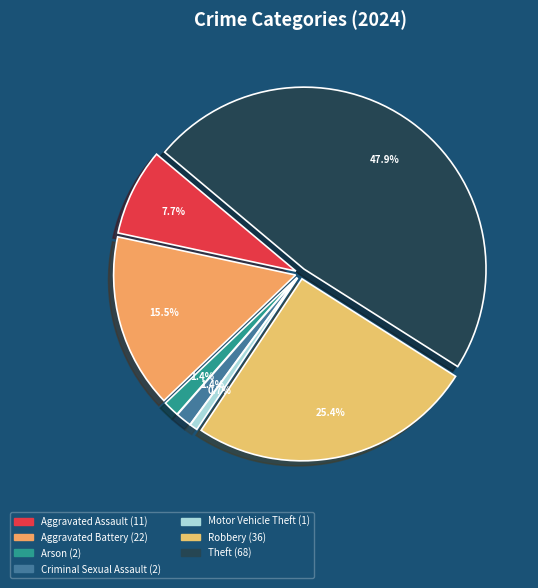

What percentage is the Theft slice, to the nearest percent?

48%